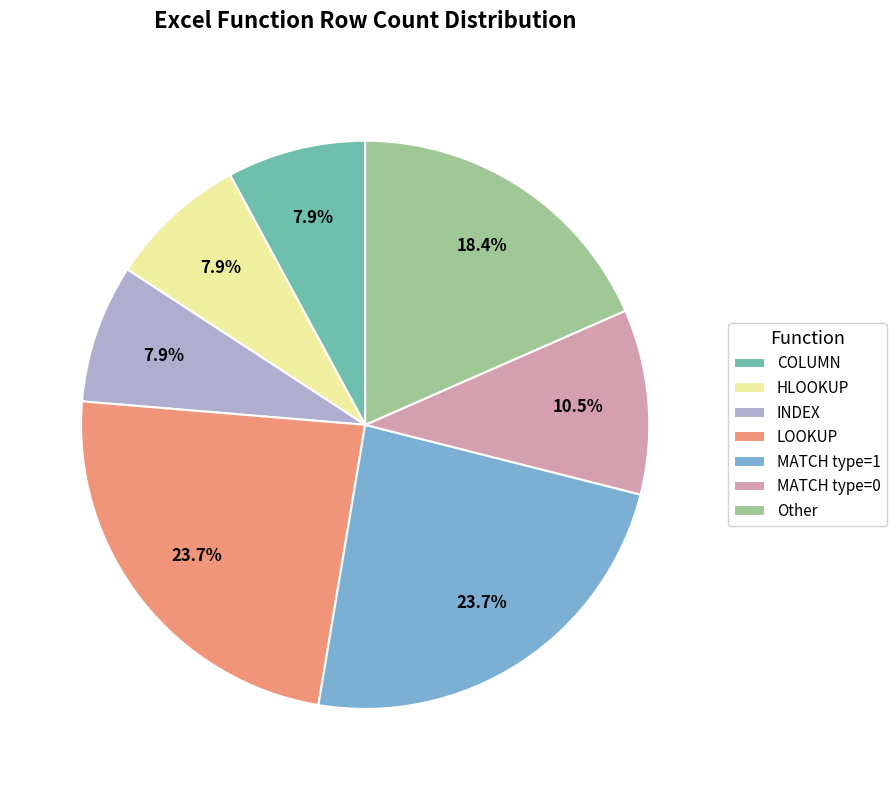

To the nearest percent, what is the difference between the largest and smallest slice percentages?

16%